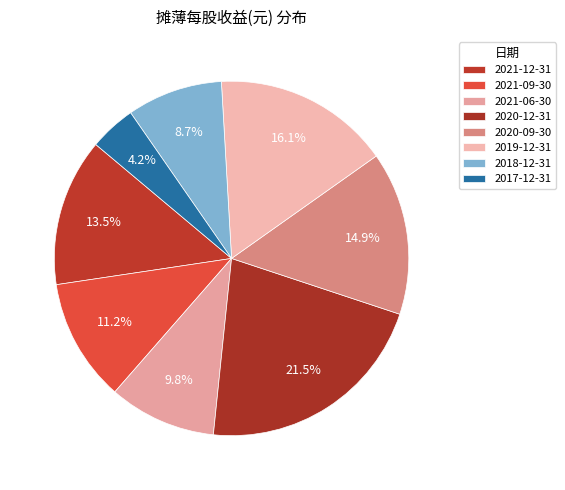

How many slices are in this pie chart?

8